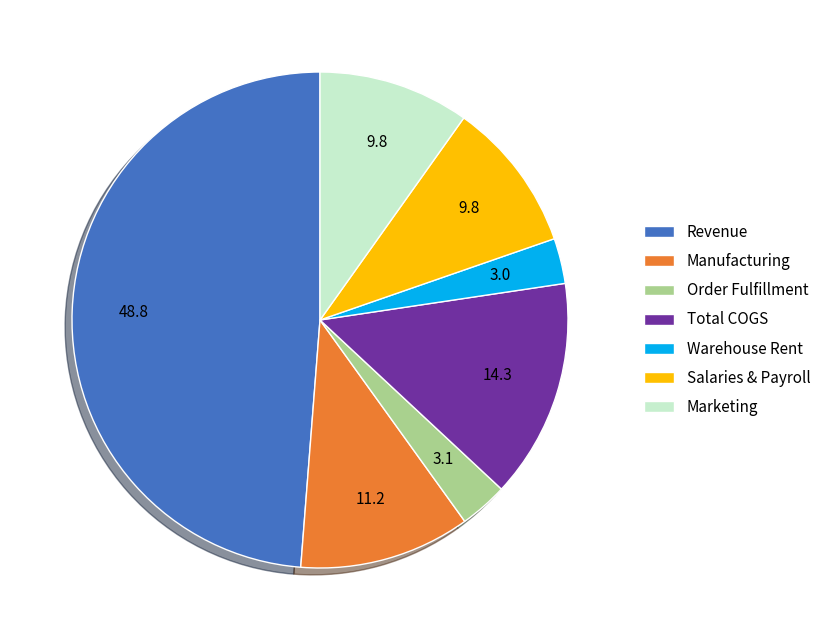

Count the number of slices in the pie.

7